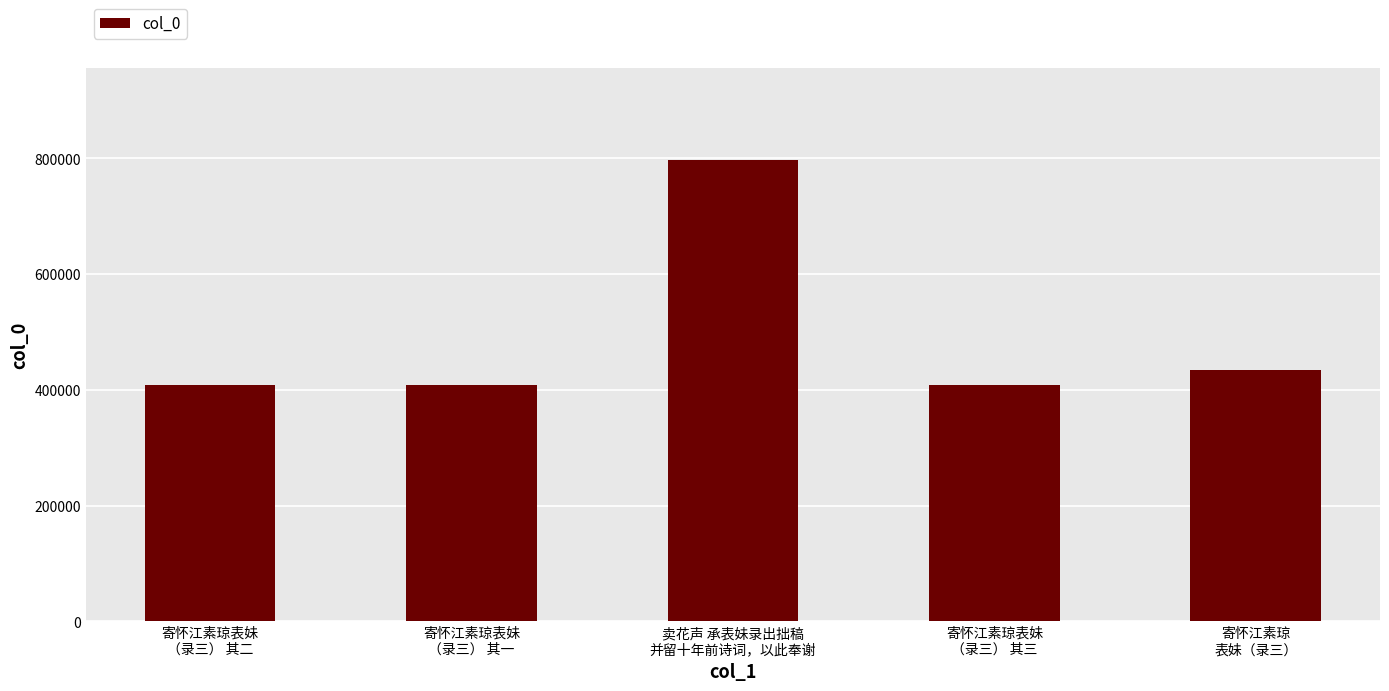

What value does the data have at 卖花声 承表妹录出拙稿
并留十年前诗词，以此奉谢, to the nearest 10?

796620